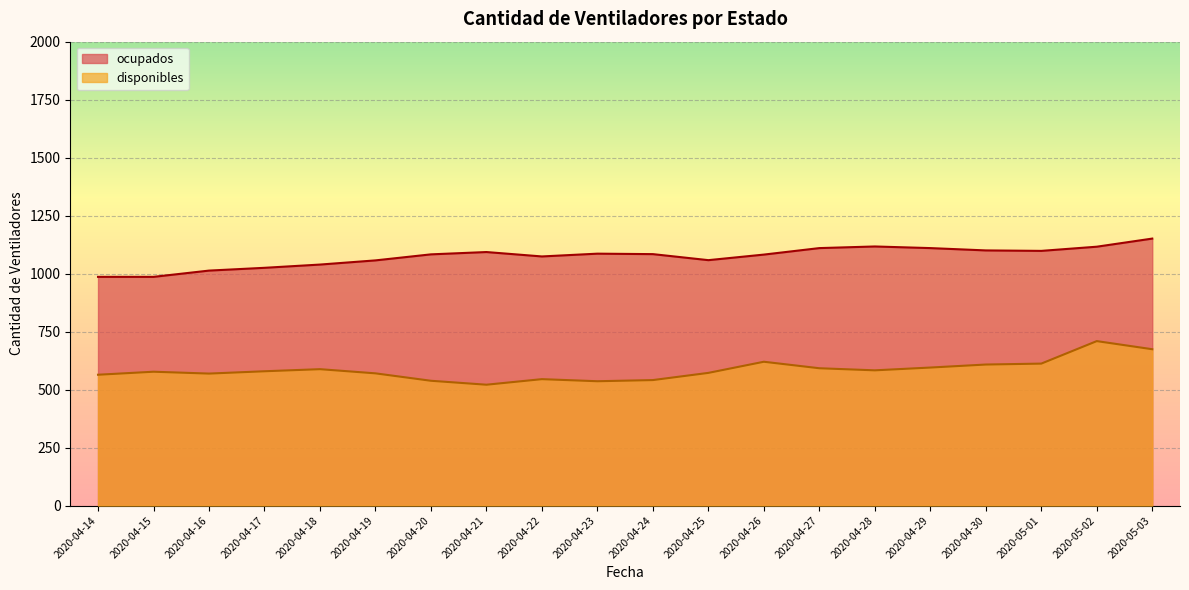

True or false: disponibles and ocupados cross at least once.

False